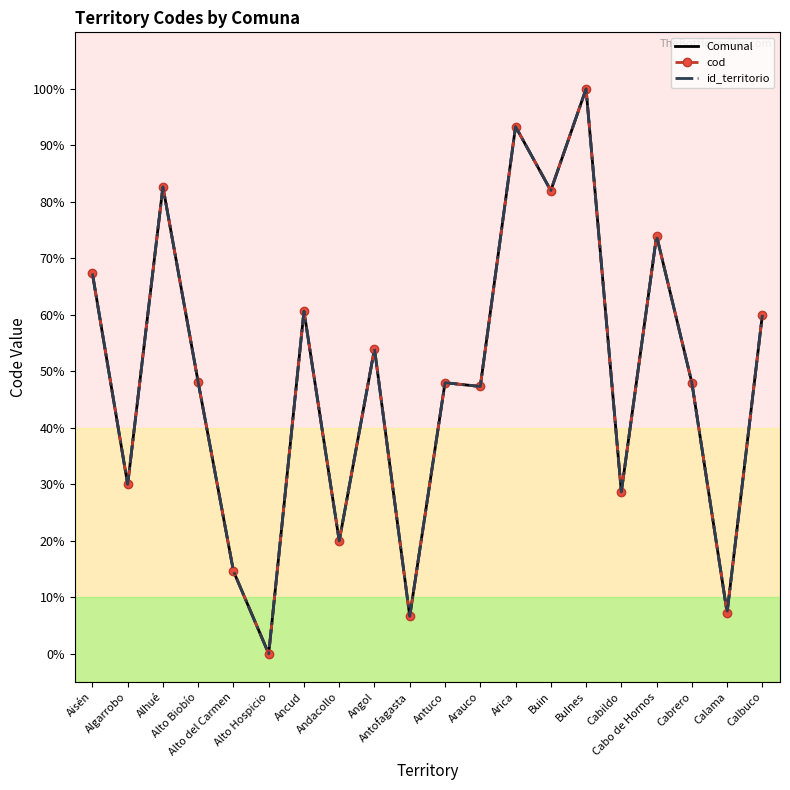

What is the value of the cod point at the 1st from the left?

67.3